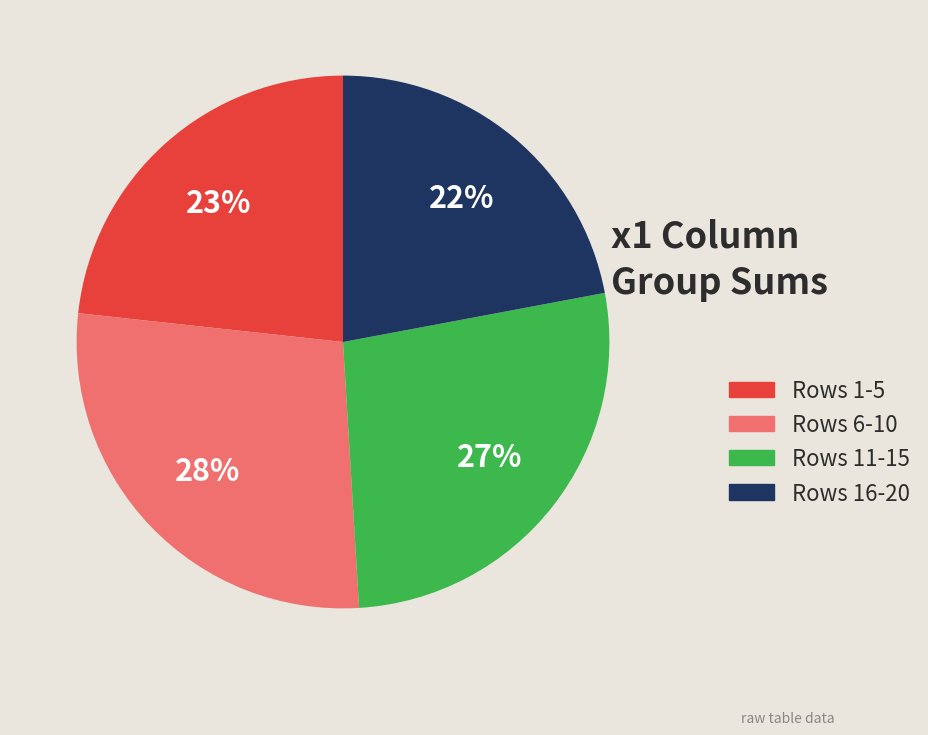

Is there any slice that represents more than half of the pie?

No